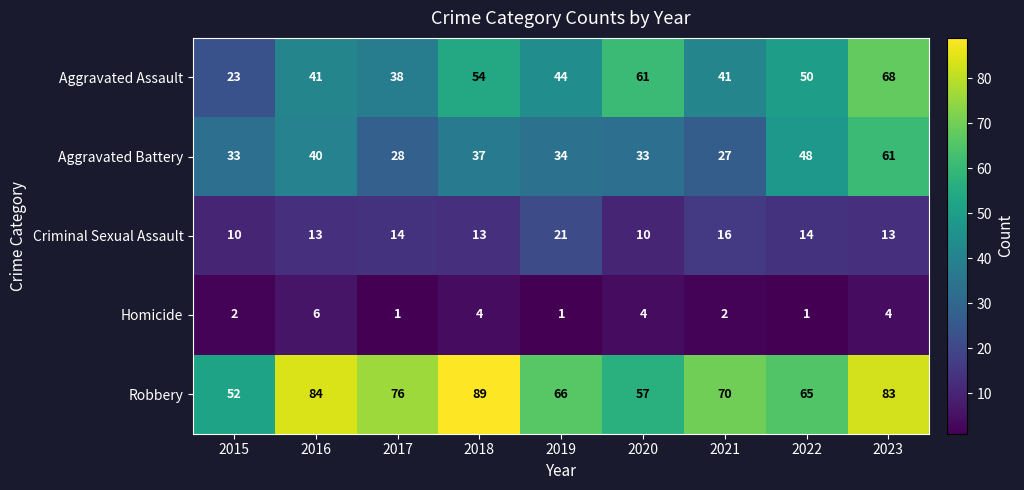

What is the minimum value for Aggravated Battery?

27